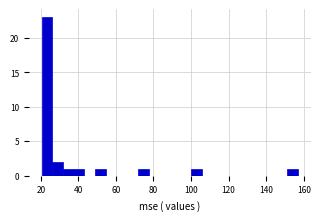

Around what value on the x-axis is the tallest bar? Give the approximate position of its centre, as read against the axis.

24